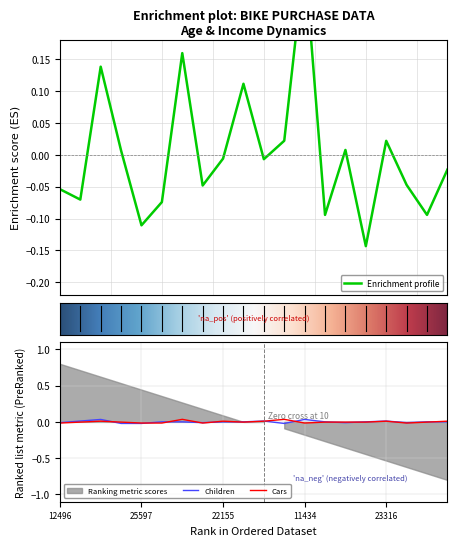

At how many categories does at least one series exceed 0?

14